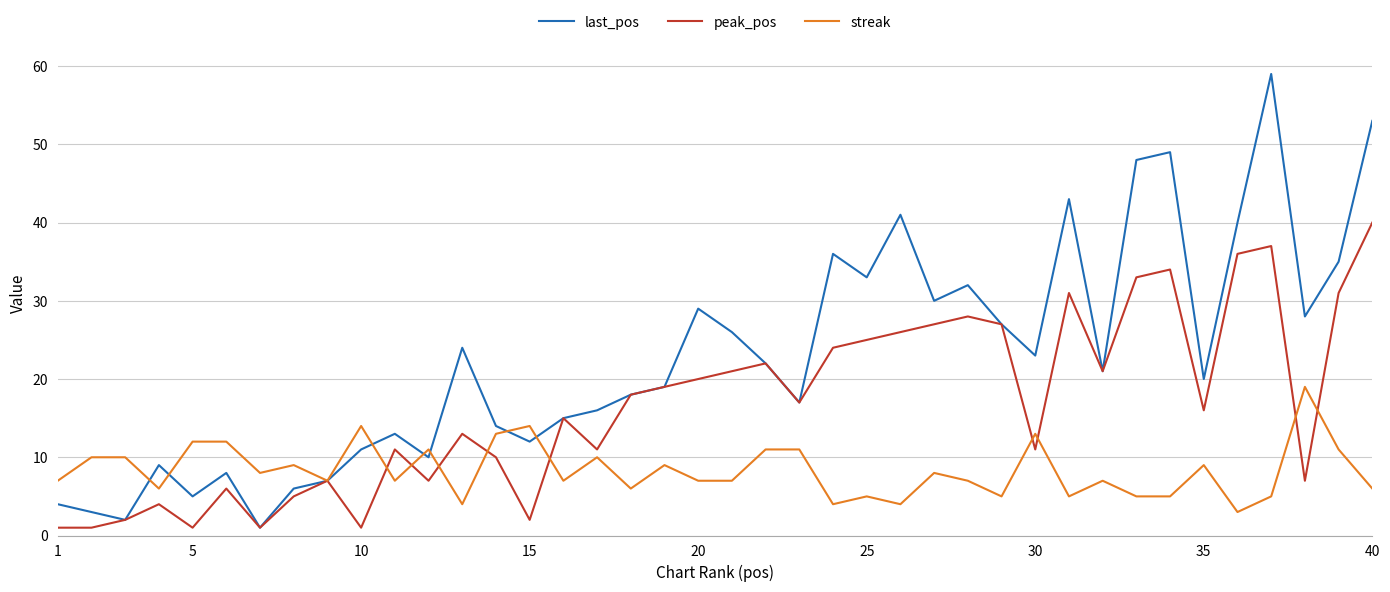

Which series has the largest total across all categories?

last_pos